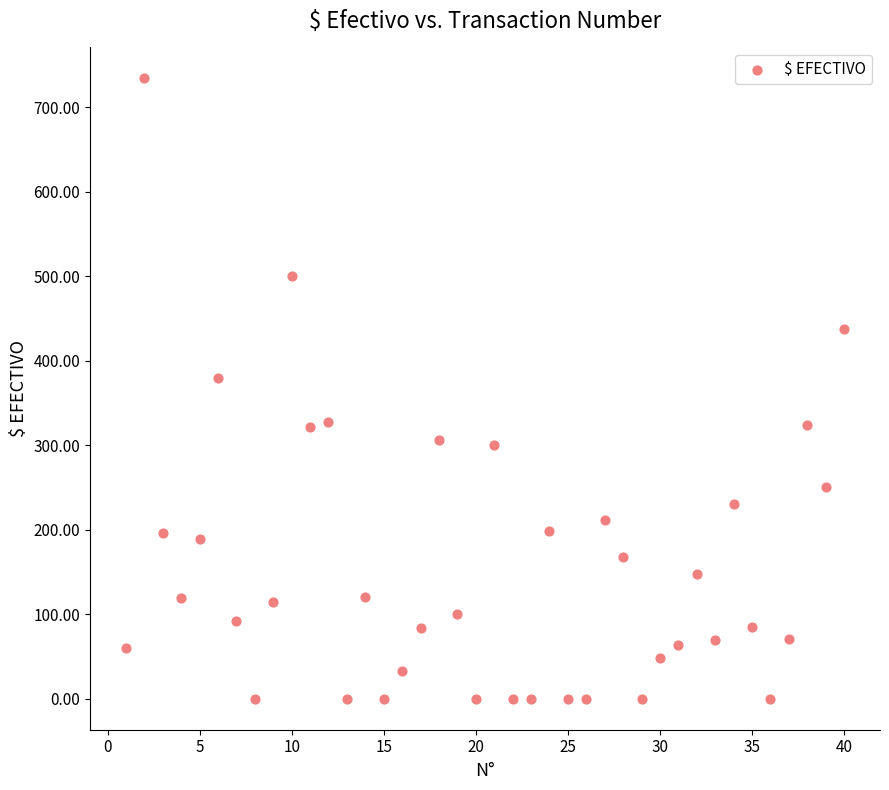

What is the range of Y values (max minus min)?

734